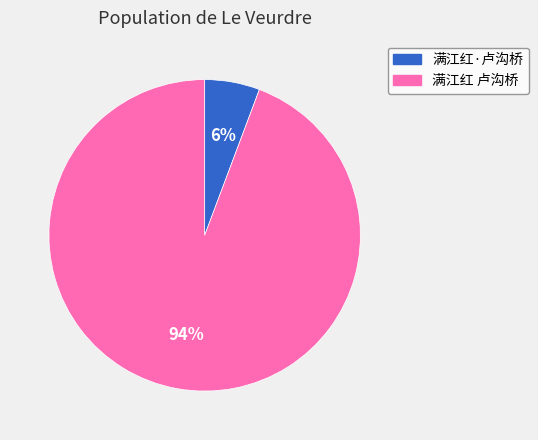

Is it true that 满江红 卢沟桥 is 99% of the pie?

False